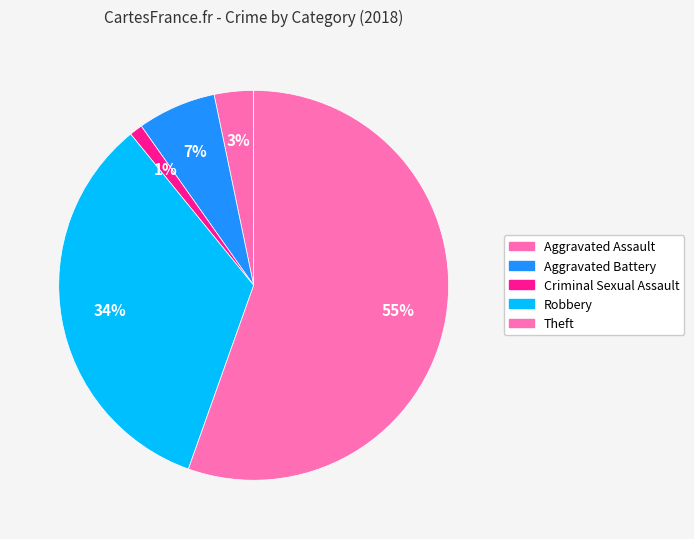

How many segments does this pie chart have?

5